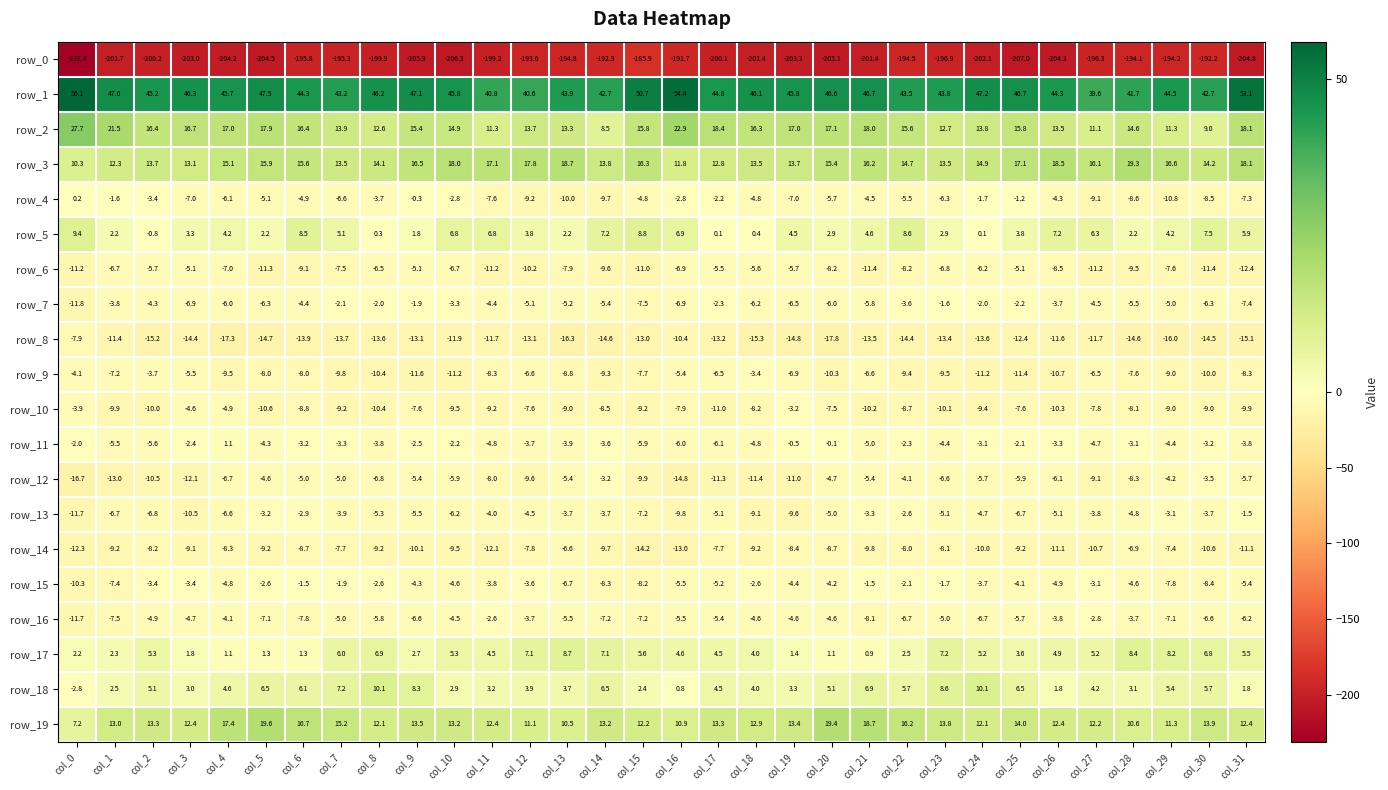

At which label is row_3 closest to 14?

col_8